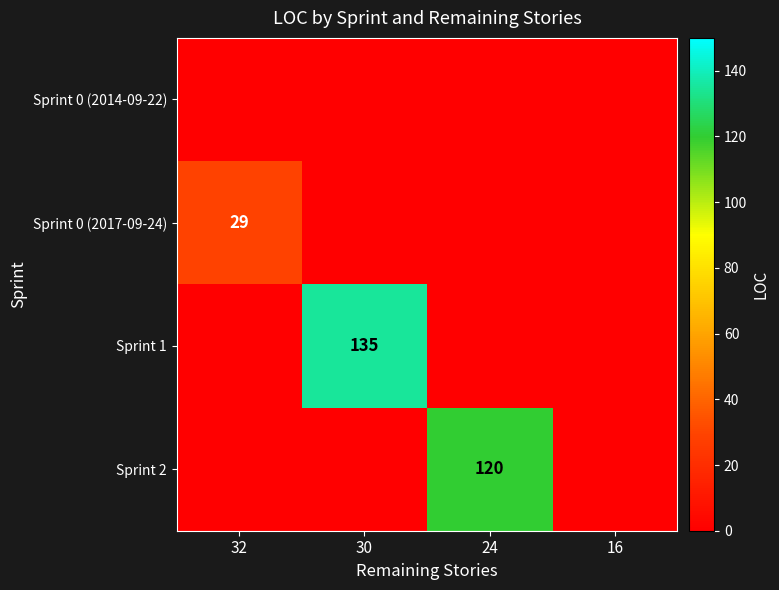

Which label corresponds to the largest value in the chart?

30